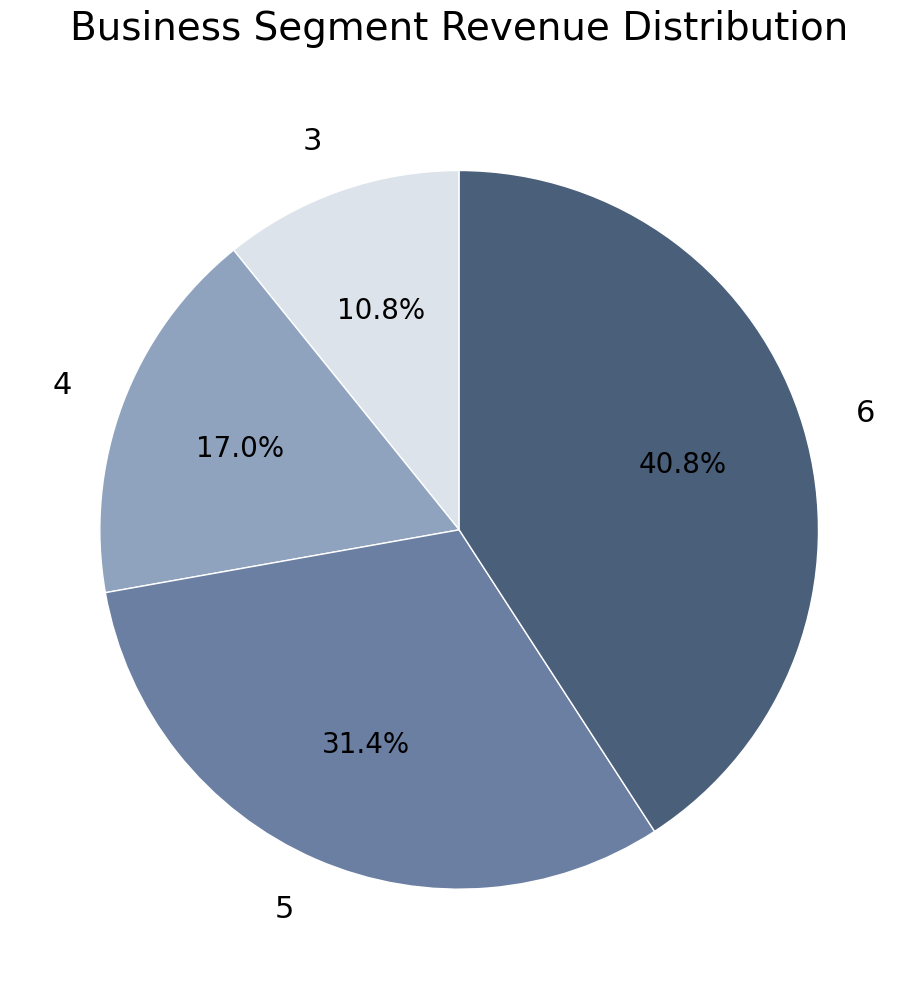

How many slices are in this pie chart?

4